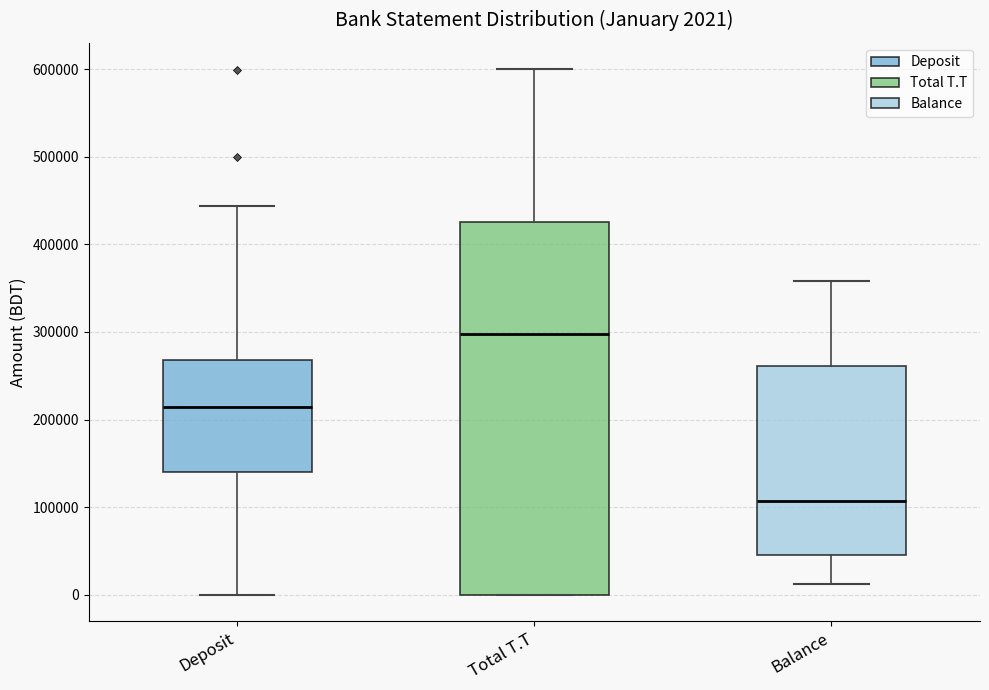

Which box has the lowest median line?

Balance